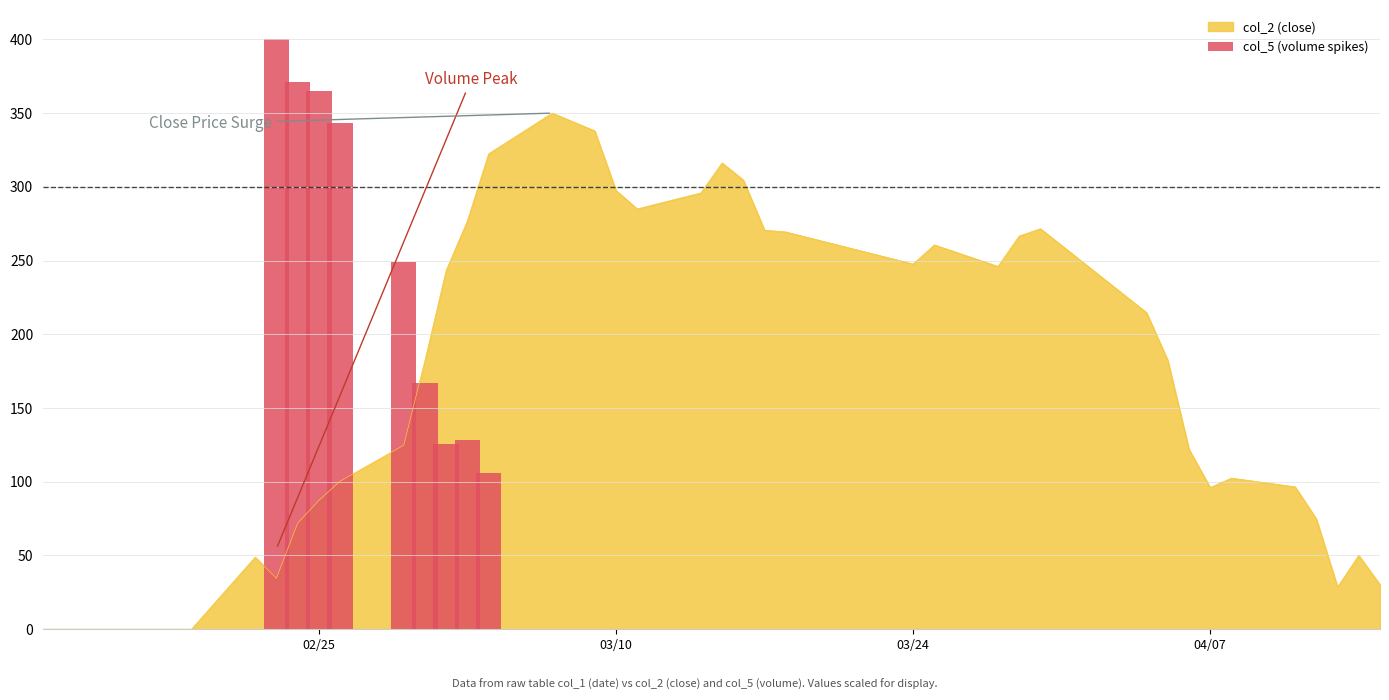

What is the maximum value for col_2 (close)?

350.0